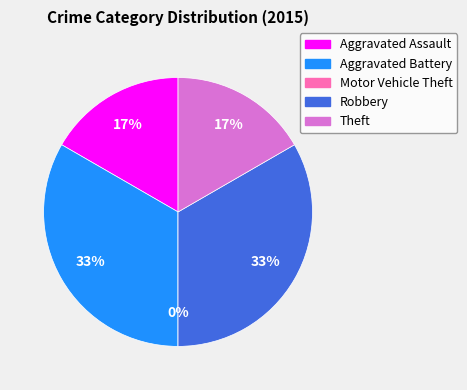

The Motor Vehicle Theft slice represents 1% of the pie. True or false?

False